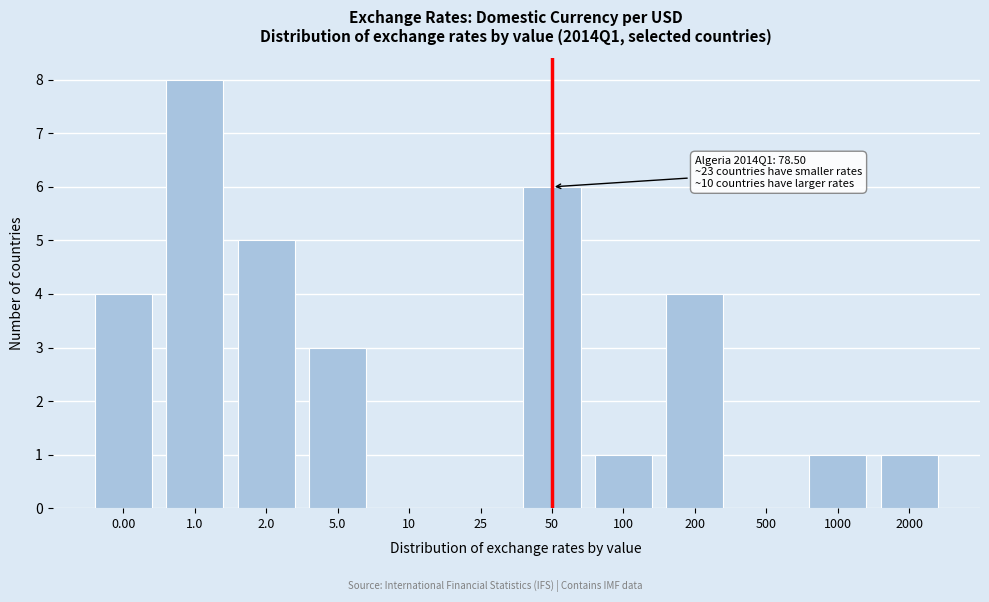

Reading left to right, transcribe all the data shown in this chart.

0.00=4	1.0=8	2.0=5	5.0=3	10=0	25=0	50=6	100=1	200=4	500=0	1000=1	2000=1